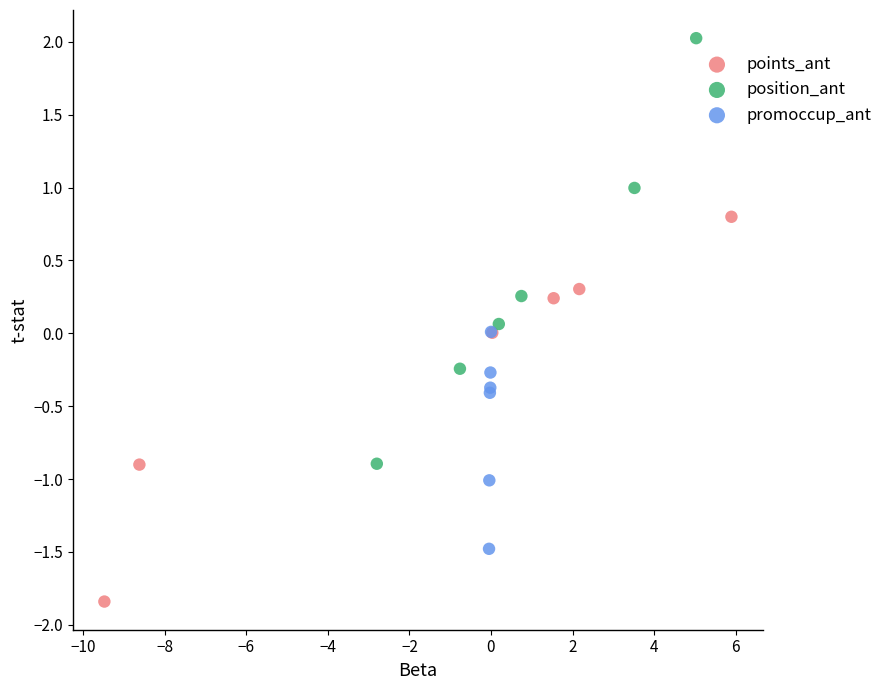

Which series reaches the maximum Y coordinate?

position_ant